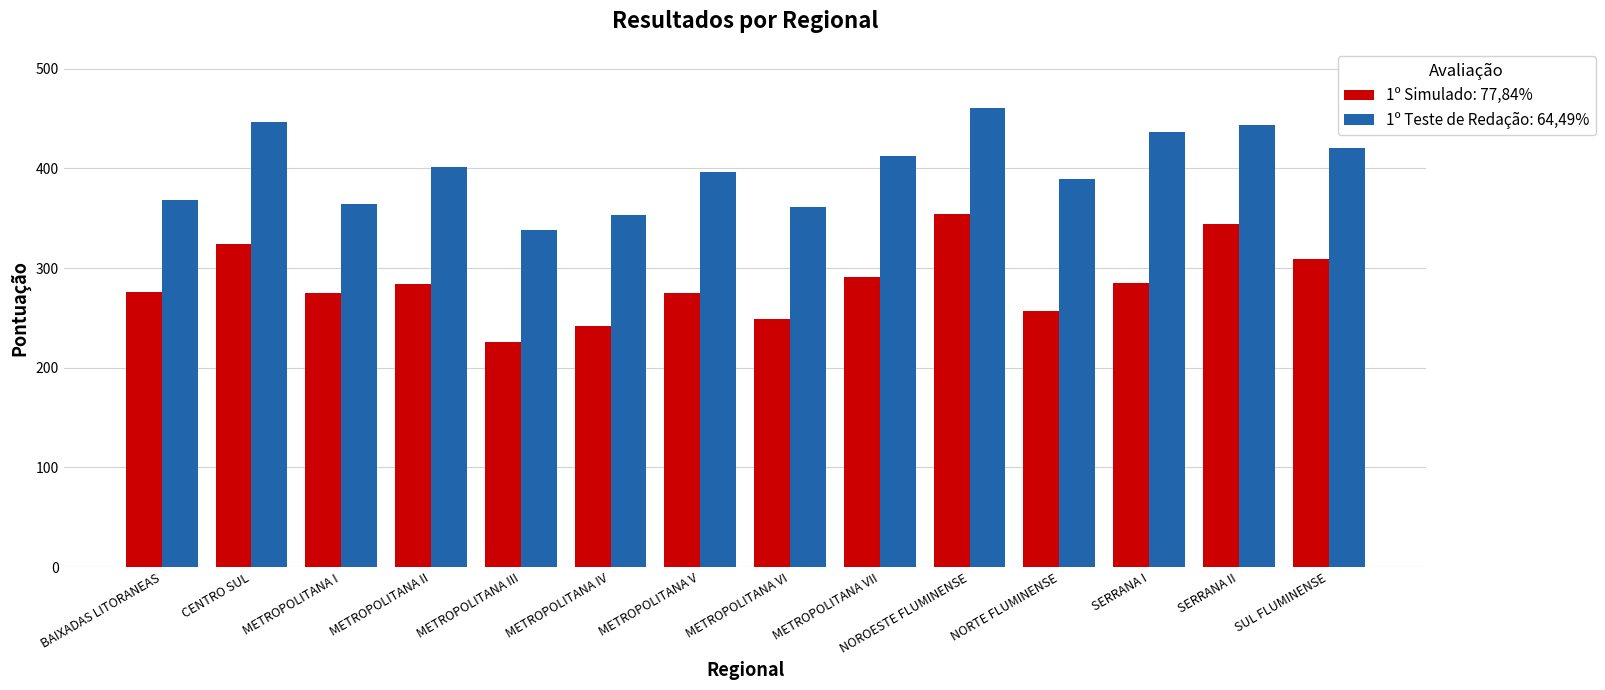

The 1º Simulado: 77,84% series shows 485.3 at METROPOLITANA V. True or false?

False